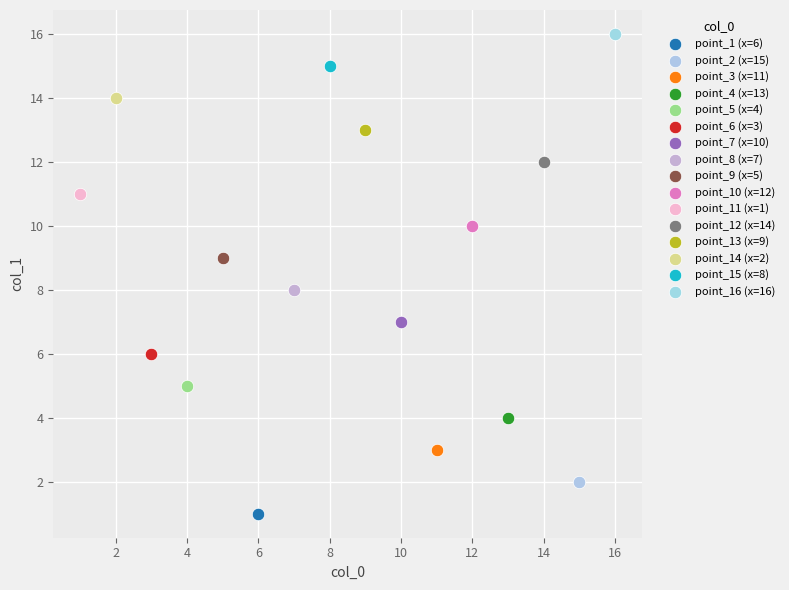

What are all the series names shown in the legend?

point_1 (x=6), point_2 (x=15), point_3 (x=11), point_4 (x=13), point_5 (x=4), point_6 (x=3), point_7 (x=10), point_8 (x=7), point_9 (x=5), point_10 (x=12), point_11 (x=1), point_12 (x=14), point_13 (x=9), point_14 (x=2), point_15 (x=8), point_16 (x=16)